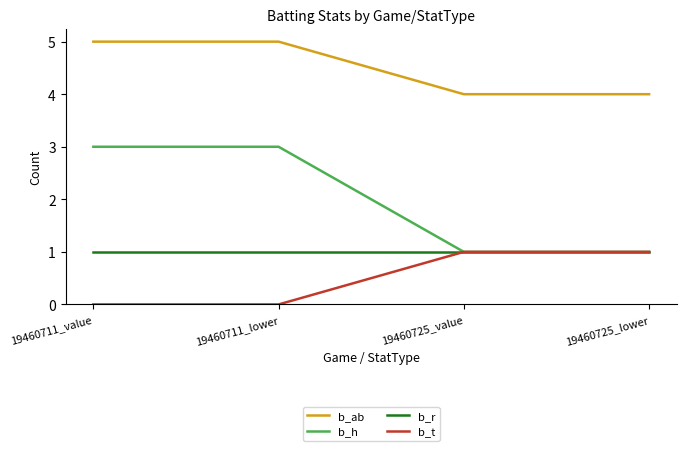

What is the highest value of the b_ab series?

5